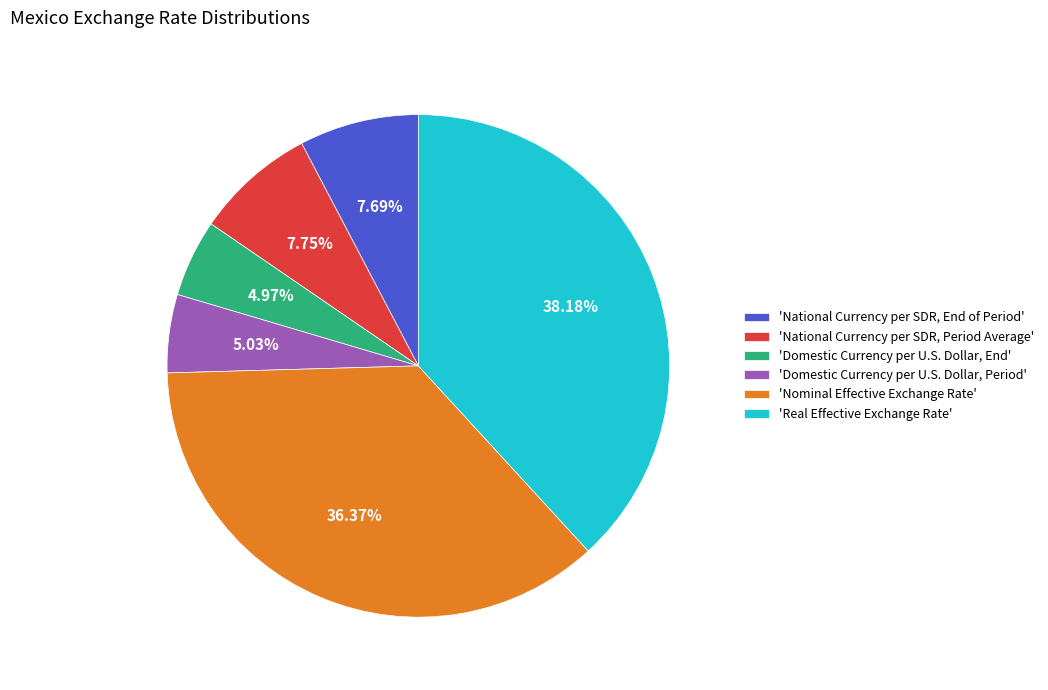

What is the largest slice in the pie chart?

'Real Effective Exchange Rate'